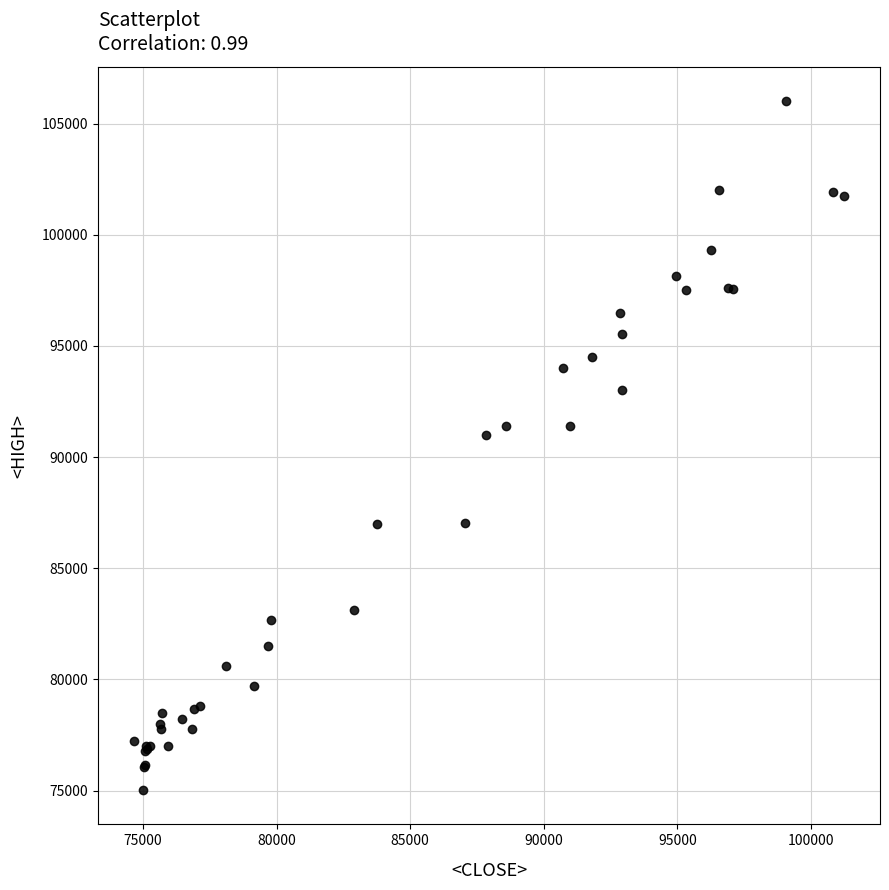

What Y value in the scatter plot is closest to 90513?

91000